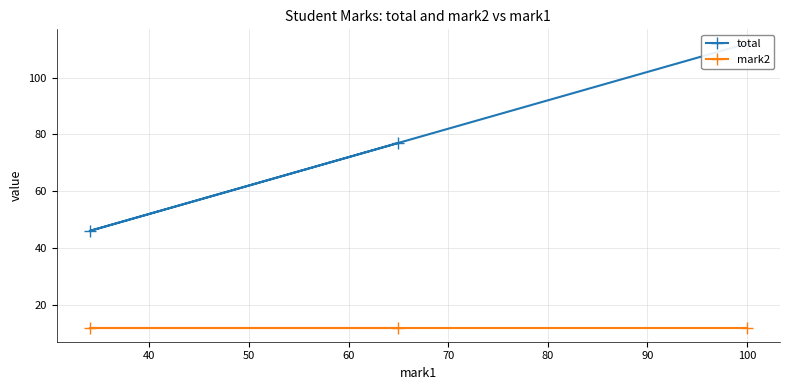

What are all the series names shown in the legend?

total, mark2